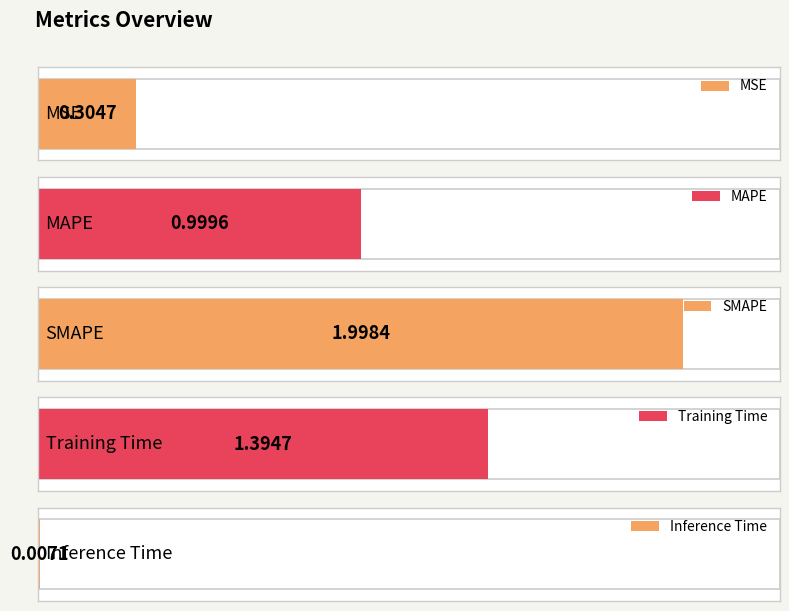

What is the approximate value at SMAPE?

2.0